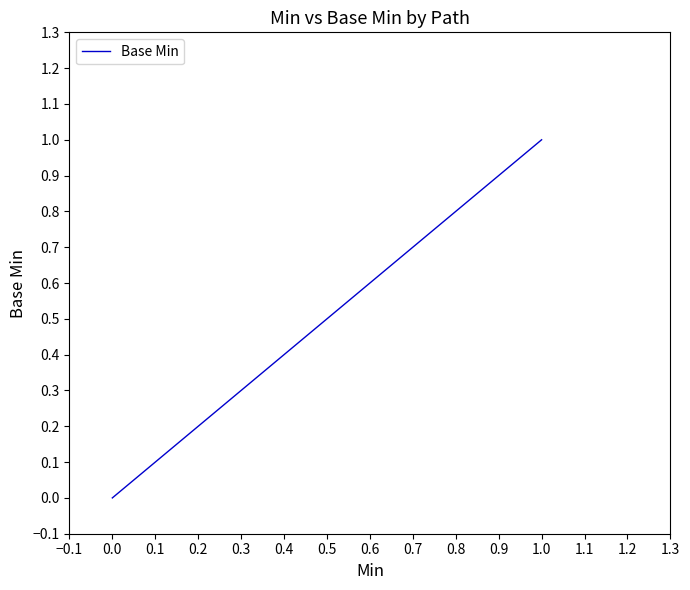

True or false: the data shows 1 at 1.0.

False